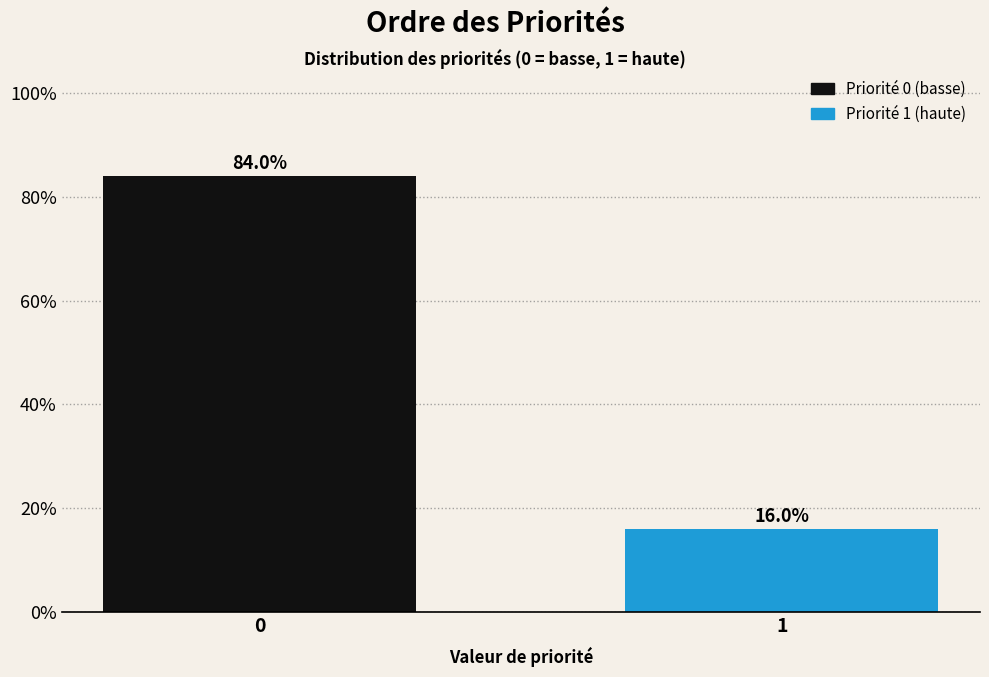

Reading left to right, list all the values displayed in this chart.

84	16